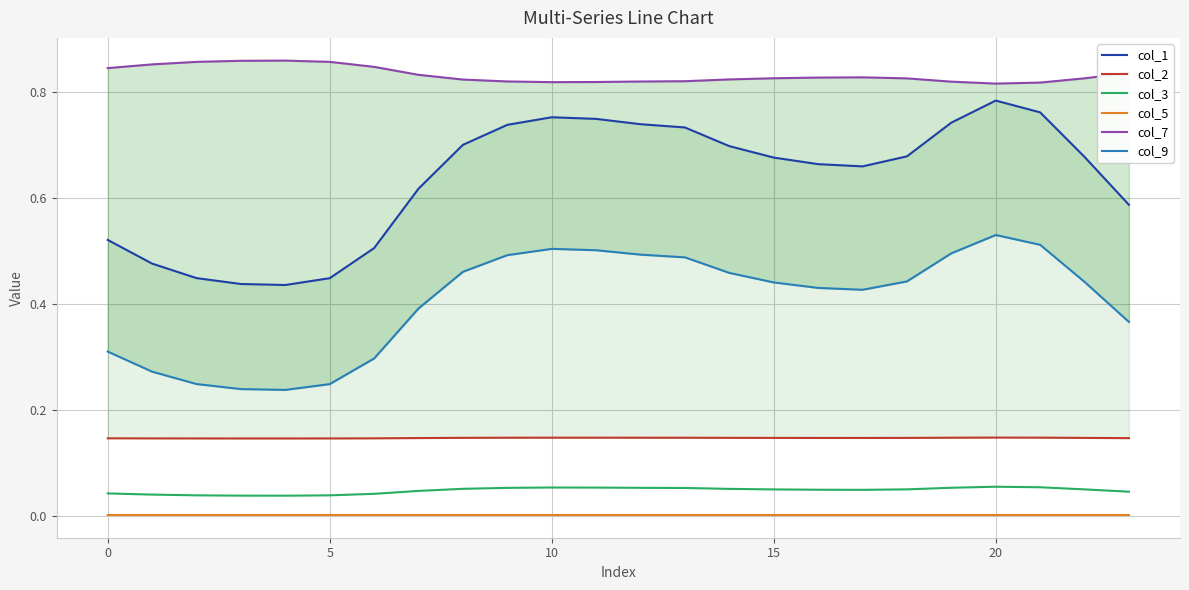

True or false: col_5 and col_3 cross at least once.

False